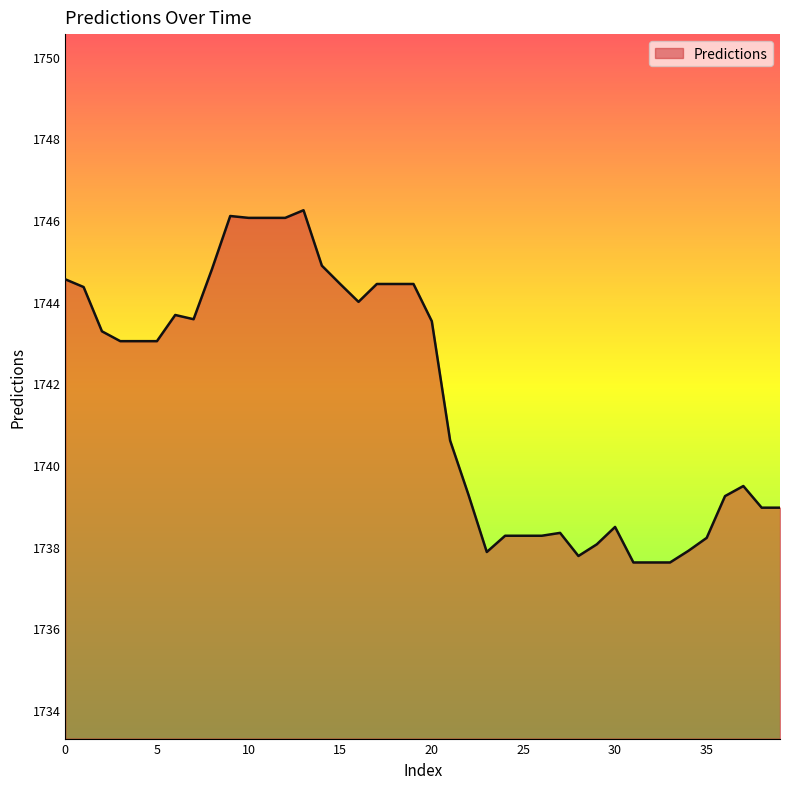

What is the difference between the maximum and minimum values?

8.6